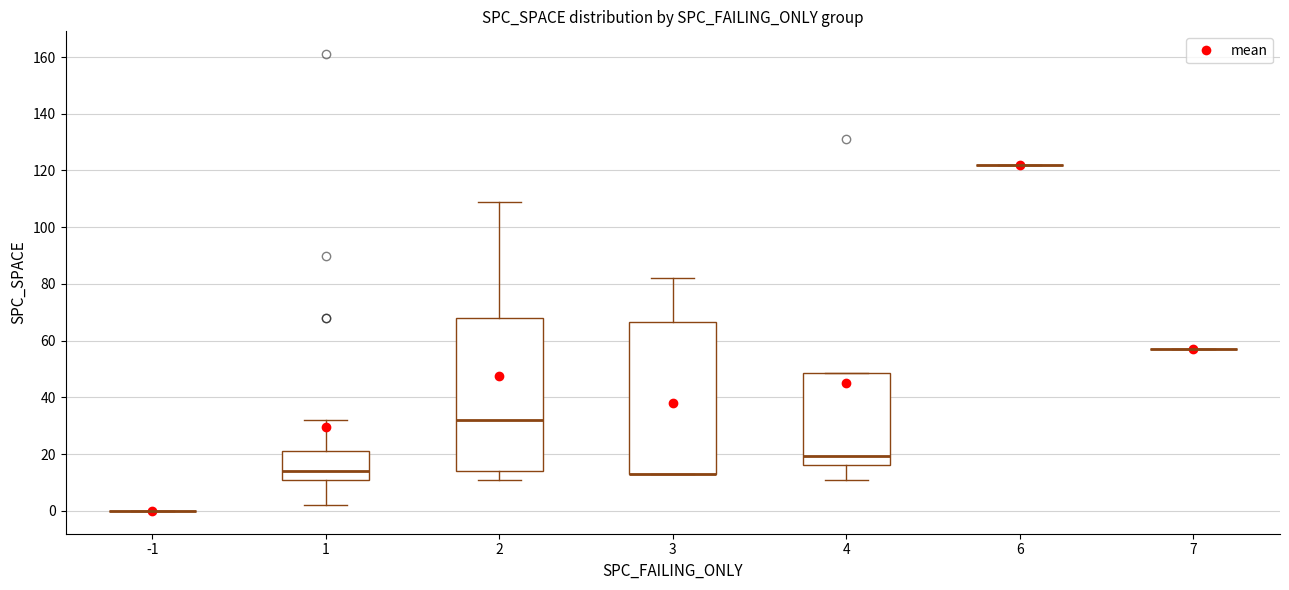

Where is the lower edge of the box at x = 4 on the y-axis? The values are not printed on the chart, so give them approximately, as read against the axis.

16